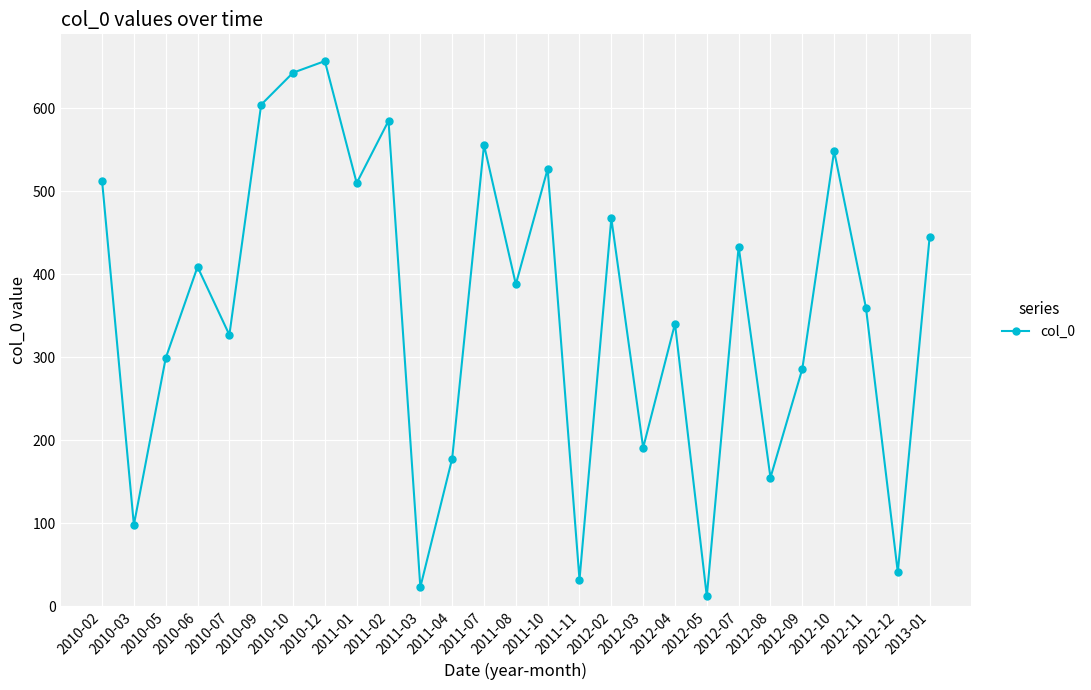

At which category does the chart reach its minimum across all series?

2012-05